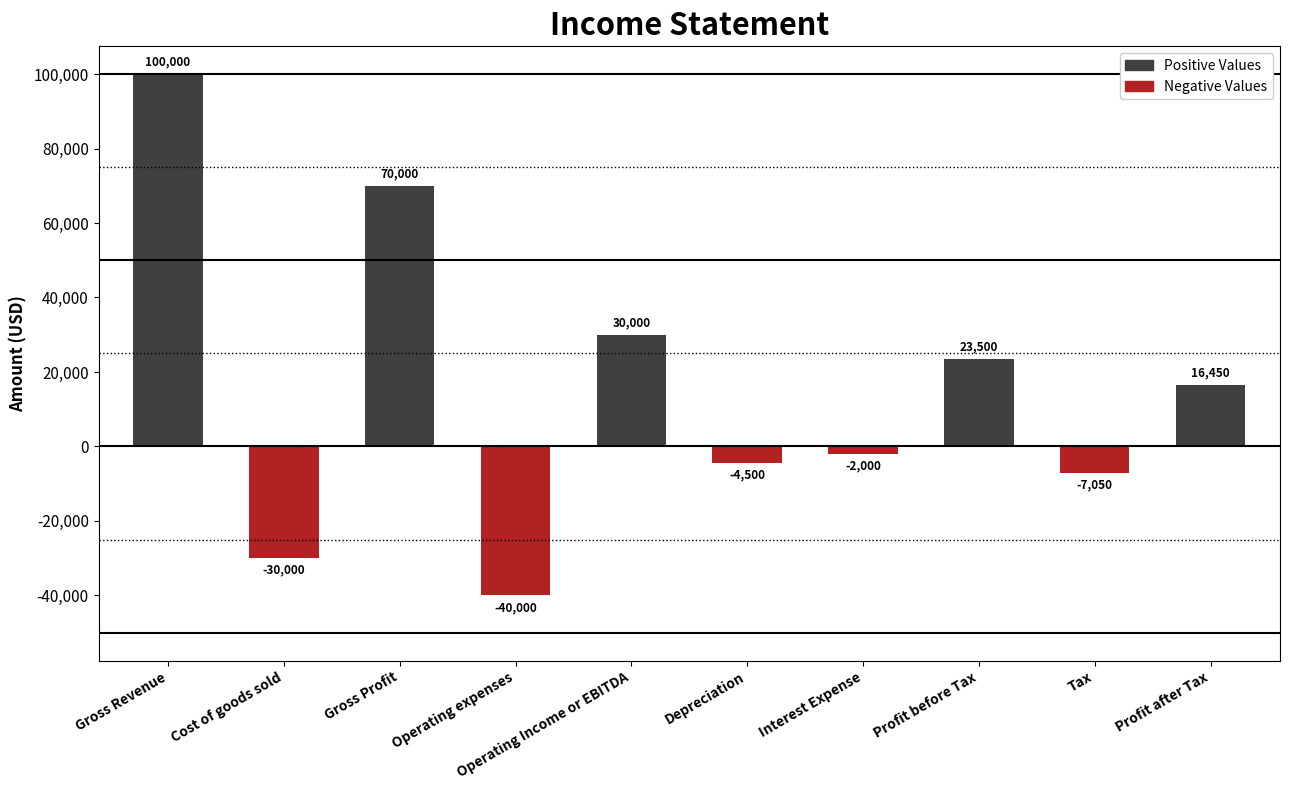

What is the spread (max minus min) of values at Operating Income or EBITDA?

34500